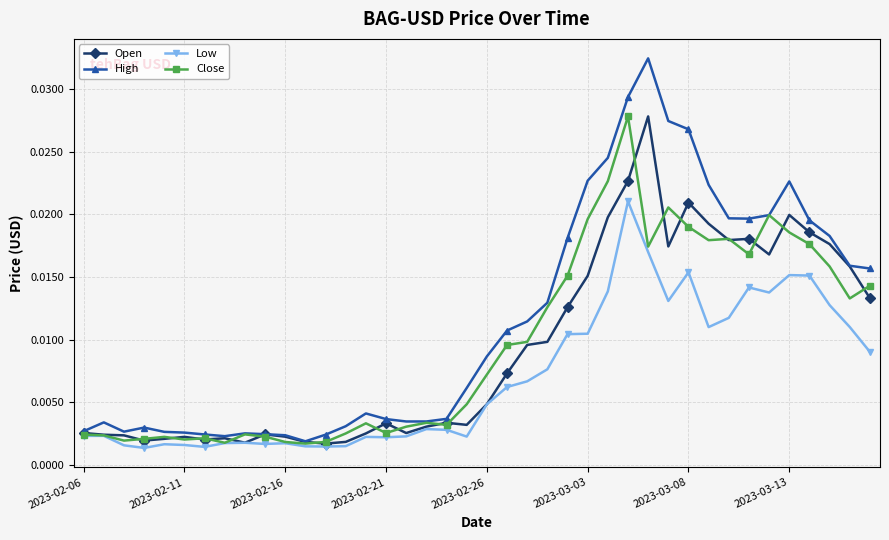

Which series has the largest range (max minus min)?

High